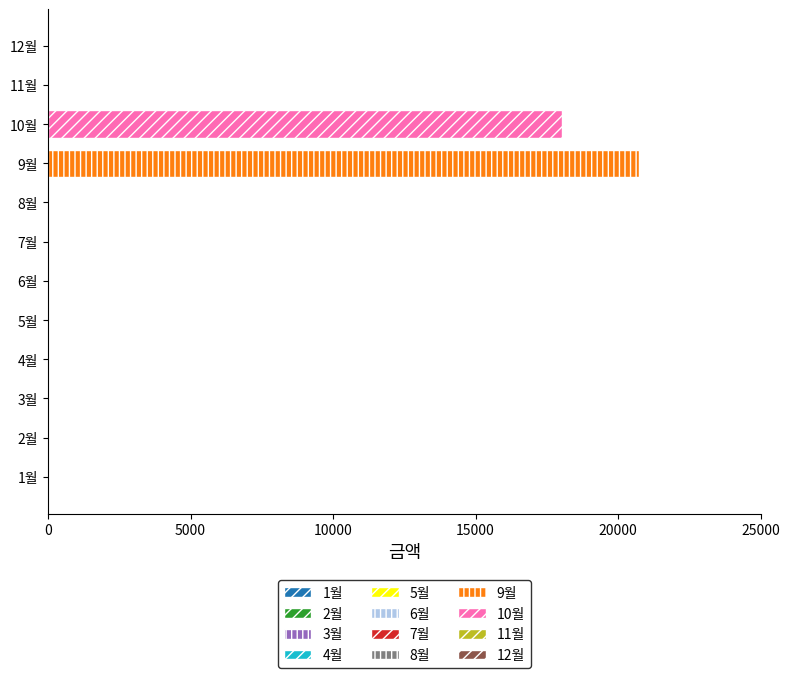

At which label is the value closest to 10360?

10월